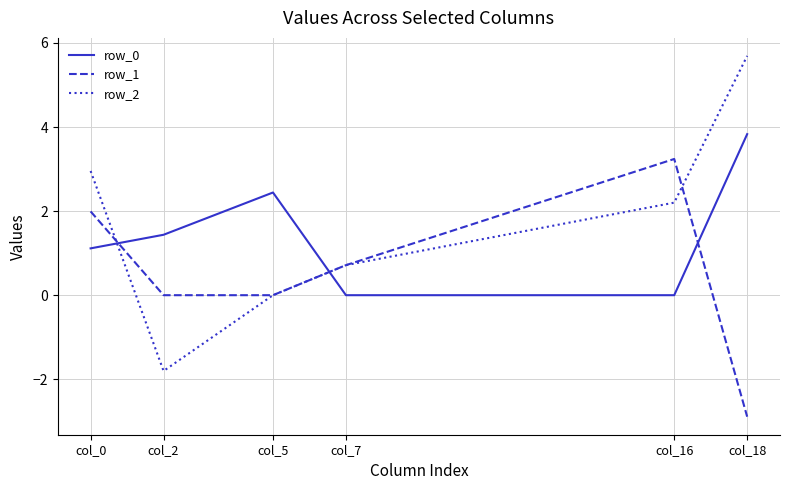

What is the average value of the row_1 series?

0.5